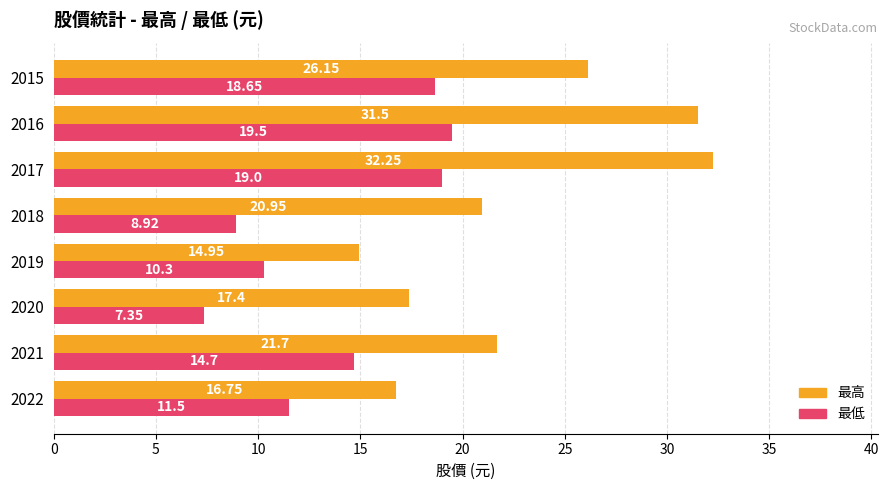

Which series has the largest range (max minus min)?

最高